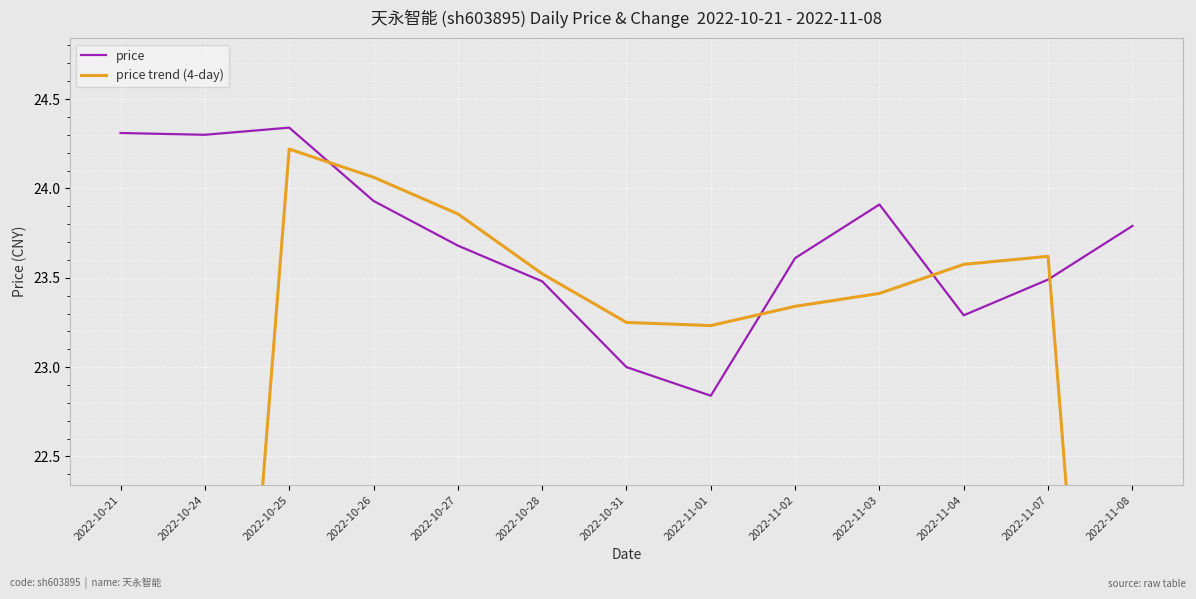

Reading right to left, transcribe all the data shown in this chart.

price: 23.8	23.5	23.3	23.9	23.6	22.8	23.0	23.5	23.7	23.9	24.3	24.3	24.3
price trend (4-day): 17.6	23.6	23.6	23.4	23.3	23.2	23.2	23.5	23.9	24.1	24.2	18.2	12.2